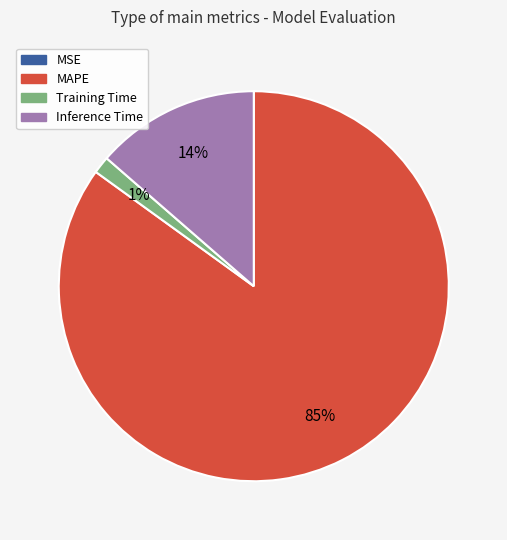

Does any single category account for the majority?

Yes